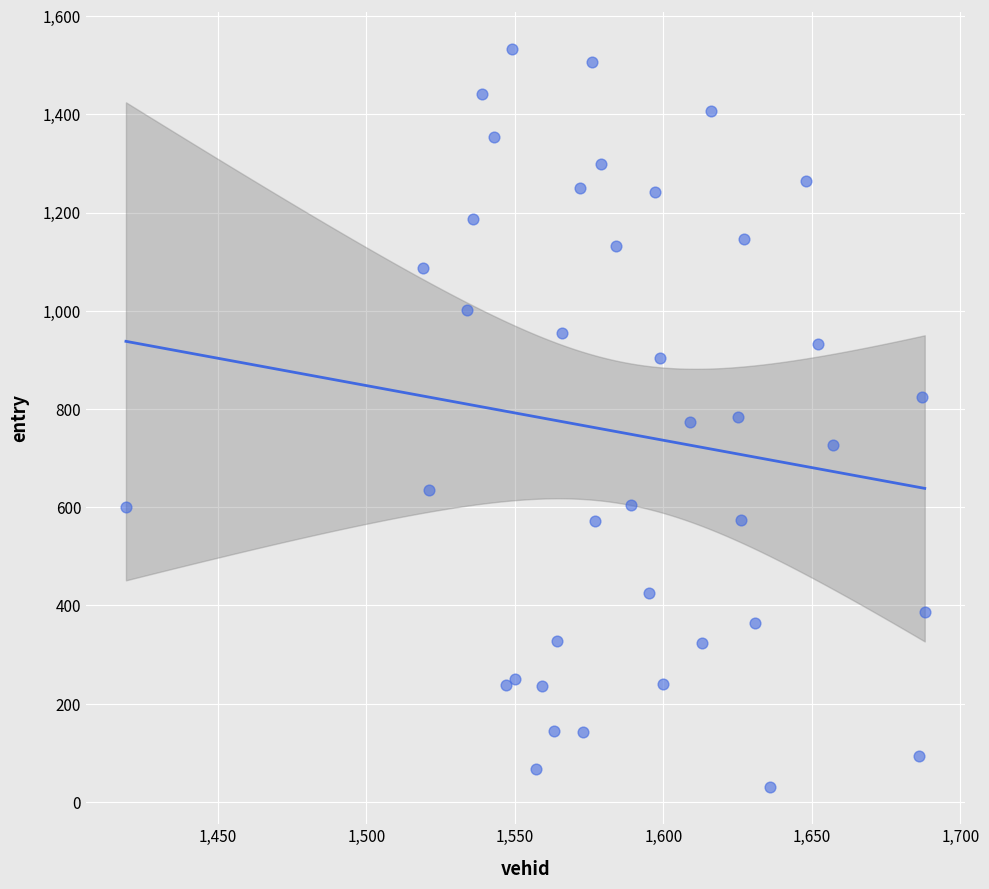

What is the range of X values (max minus min)?

269.0